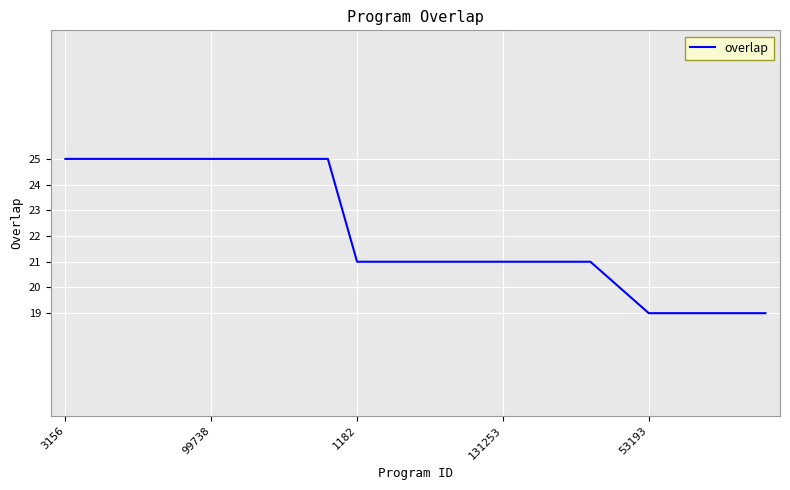

Count the values in the range 21 to 25.

19